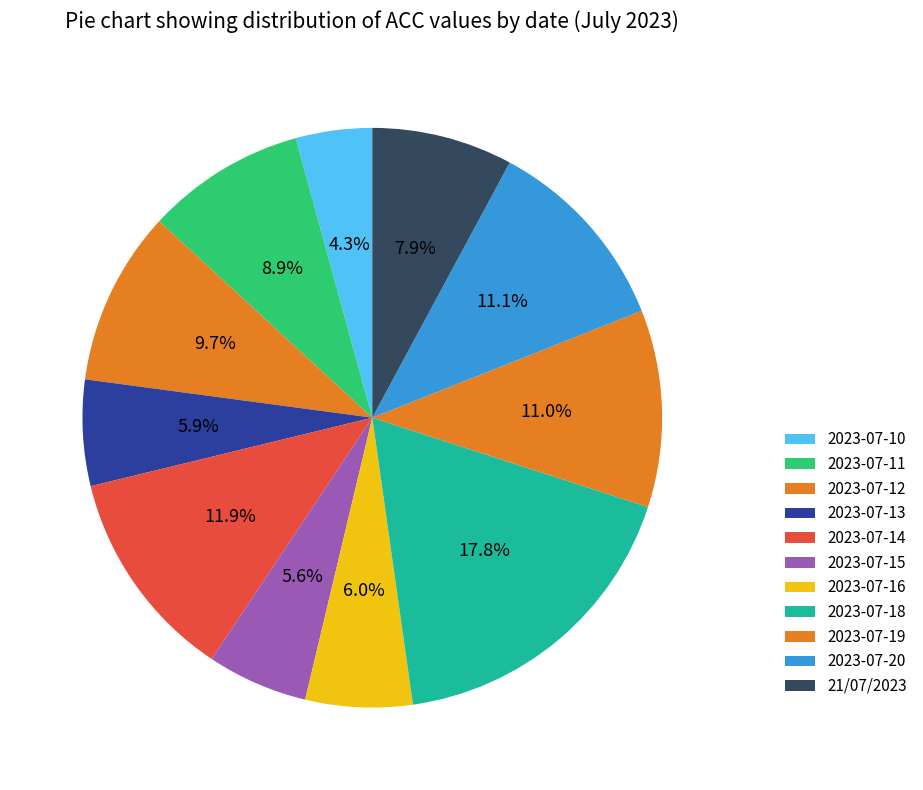

To the nearest percent, what is the difference between the largest and smallest slice percentages?

14%